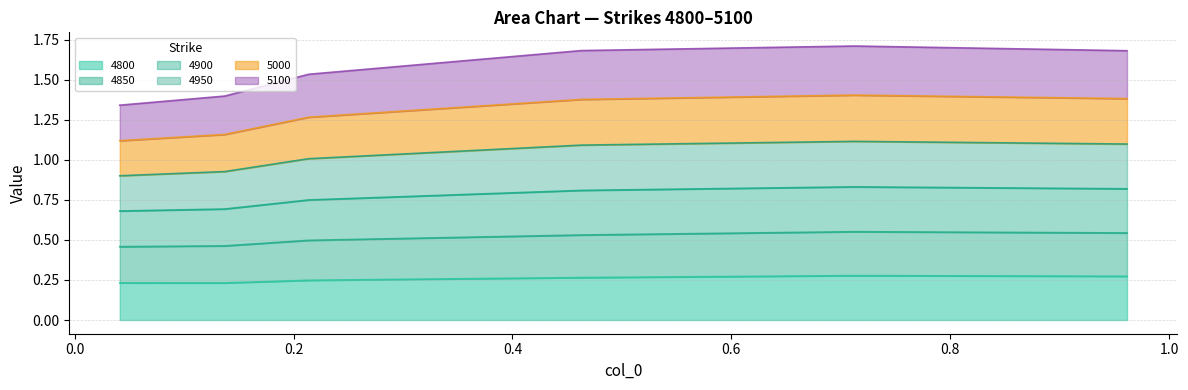

At which label does 4850 reach its minimum?

0.0410958904109589